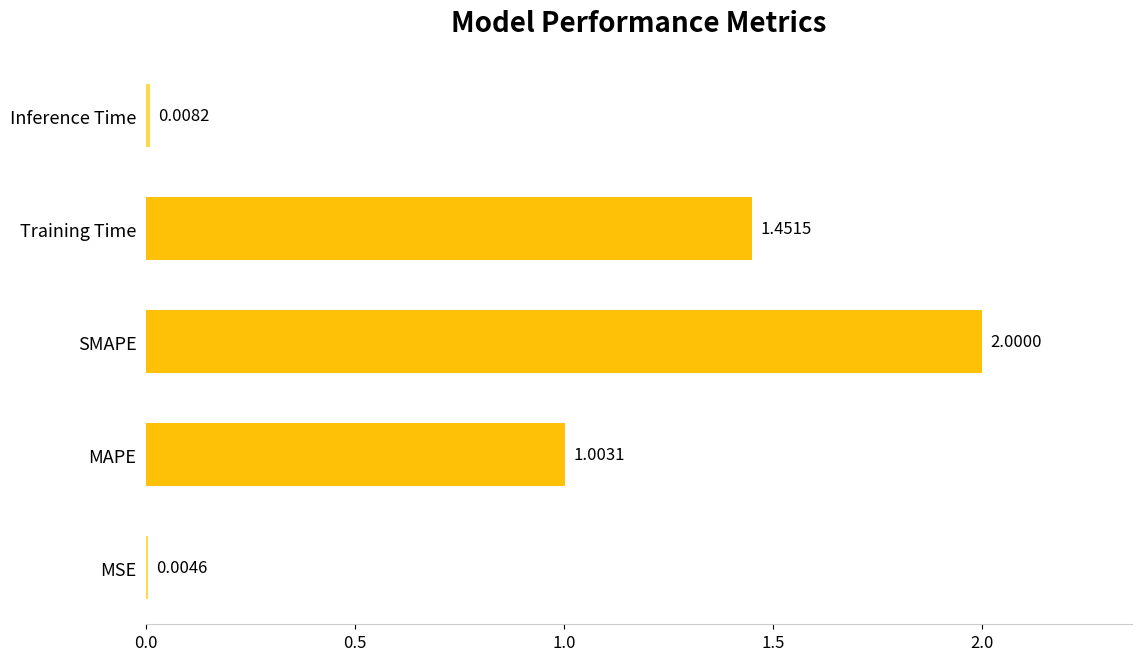

What is the change in value from MSE to SMAPE?

+2.0